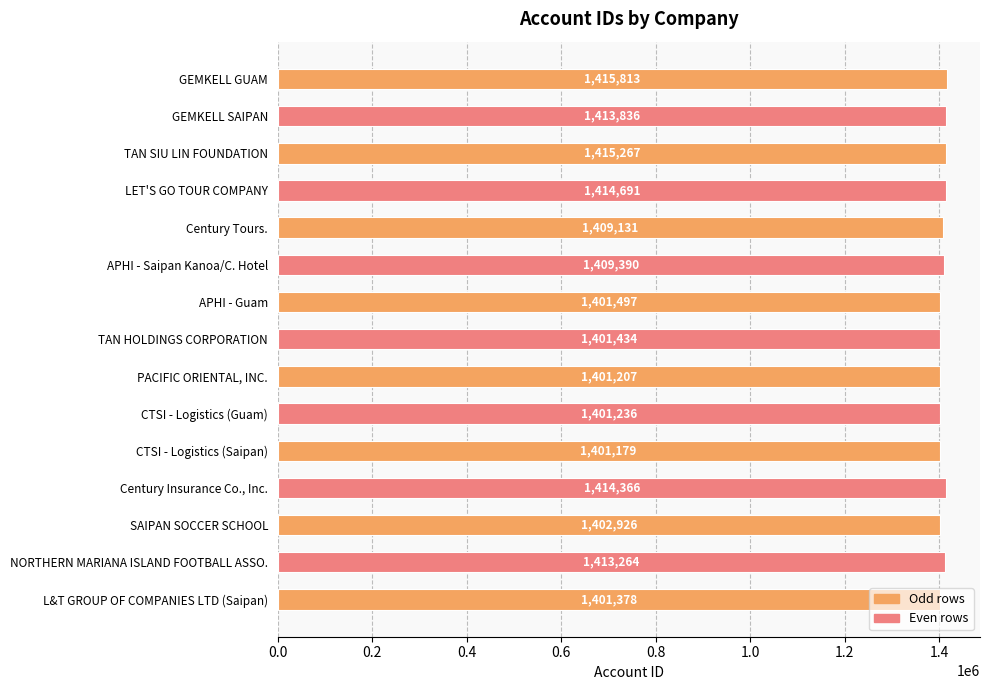

What is the change in value from APHI - Saipan Kanoa/C. Hotel to TAN SIU LIN FOUNDATION?

+5877